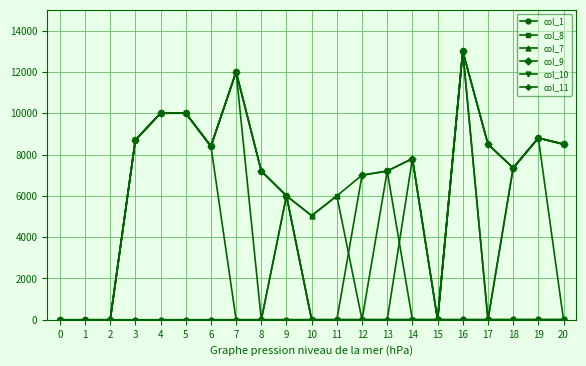

The col_9 series shows 4537 at 16. True or false?

False